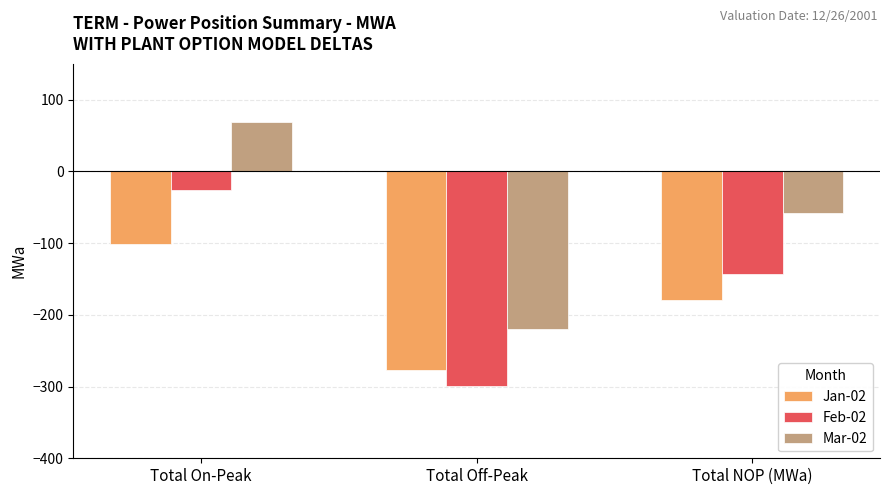

What is the difference between the highest and lowest values at Total Off-Peak?

79.7